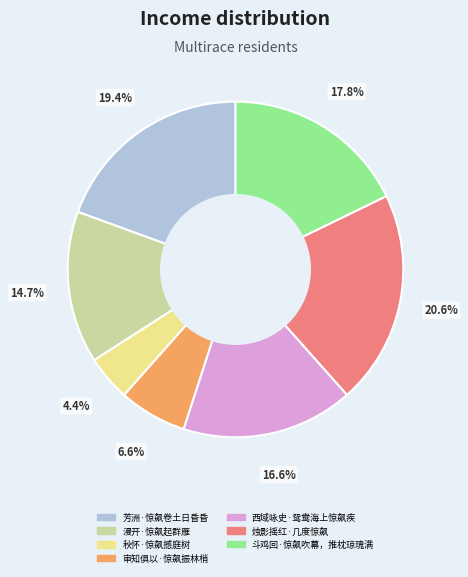

What is the ratio of the value at 审知俱以·惊飙振林梢 to the value at 漫开·惊飙起群雁?

0.4